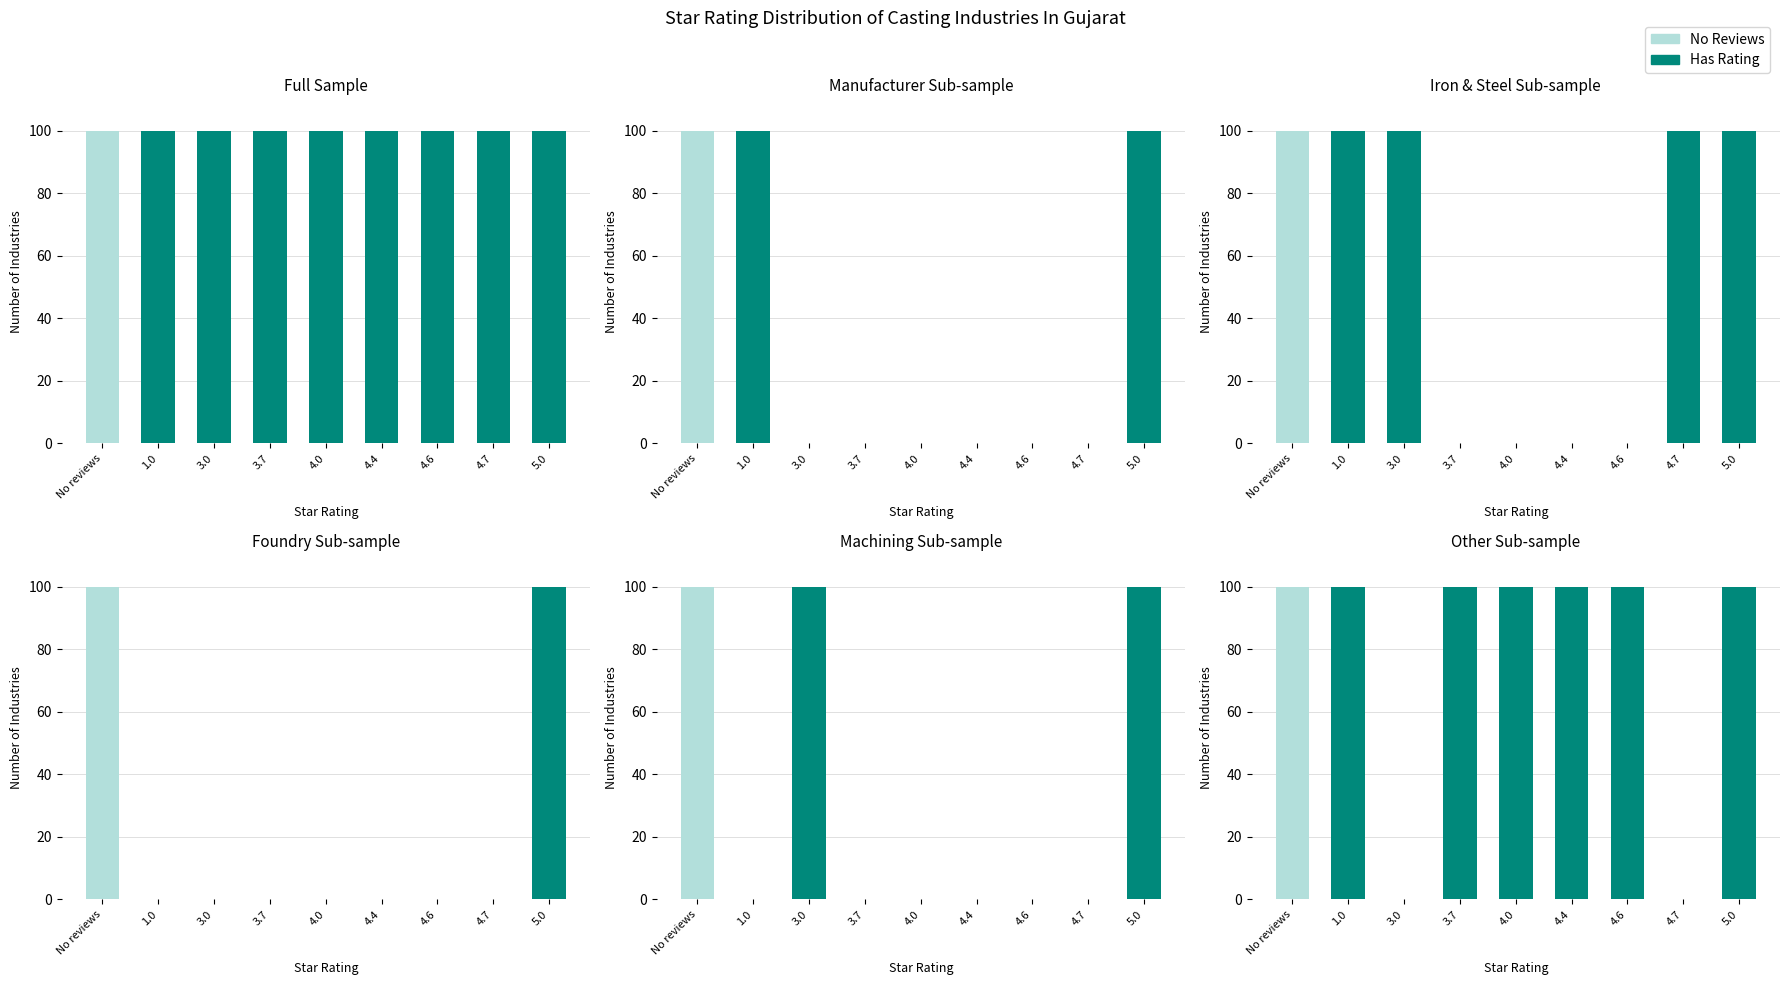

Which has a higher value, 5.0 or 3.0?

5.0